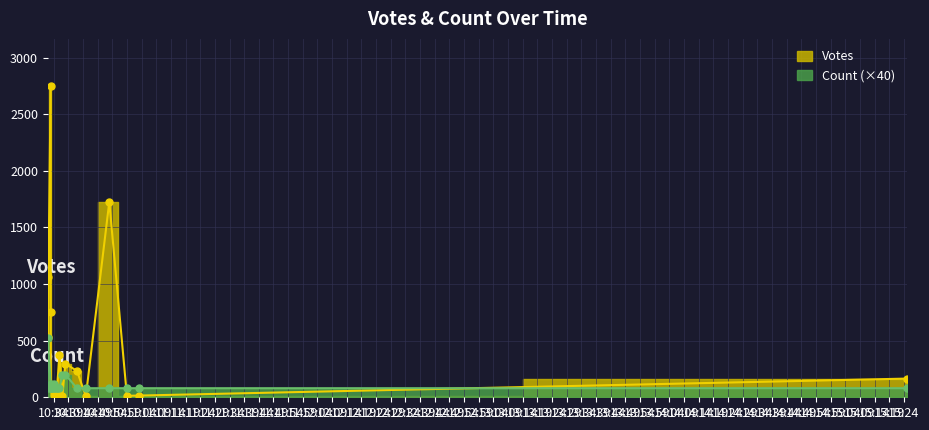

What is the total value across all series at 2019-09-25 10:33?

2755